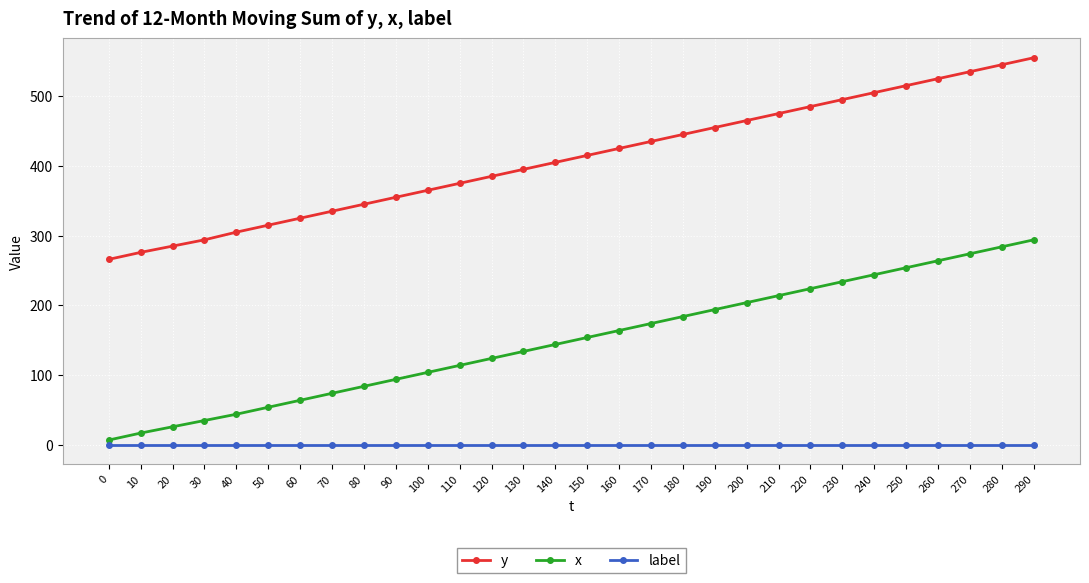

Rank the series at 180 from highest to lowest value.

y, x, label